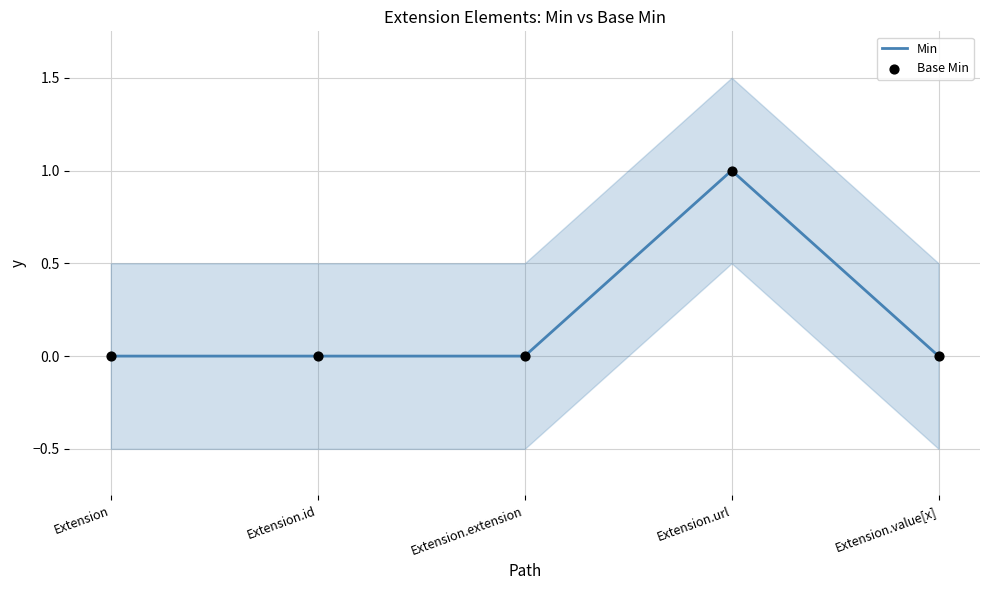

Which series reaches the minimum Y coordinate?

Min